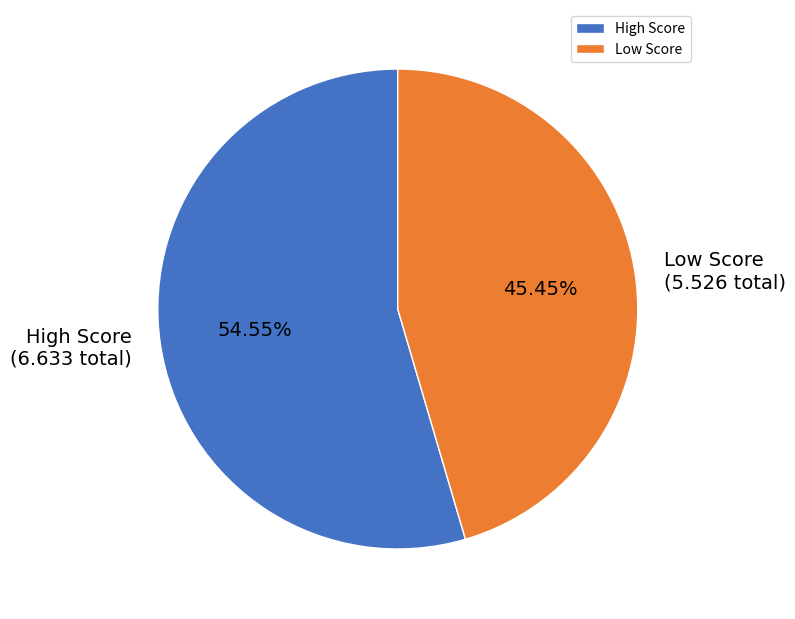

Rank the categories by value from lowest to highest.

Low Score, High Score